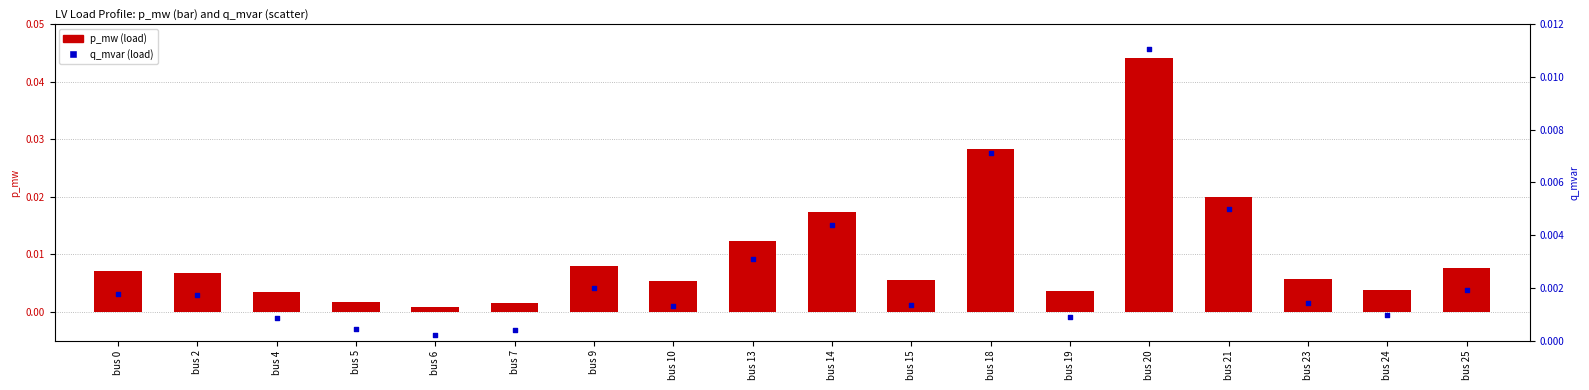

Which series contains the highest Y value?

p_mw